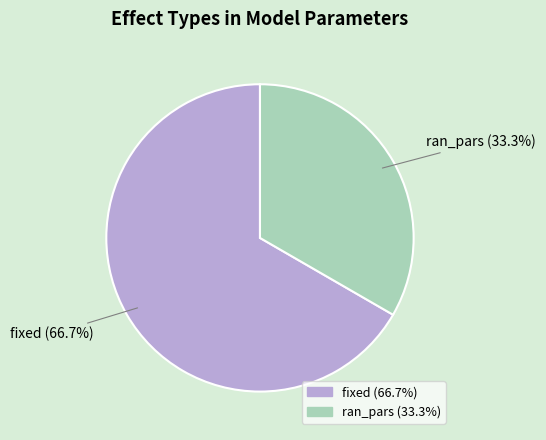

True or false: fixed accounts for 57% of the total.

False